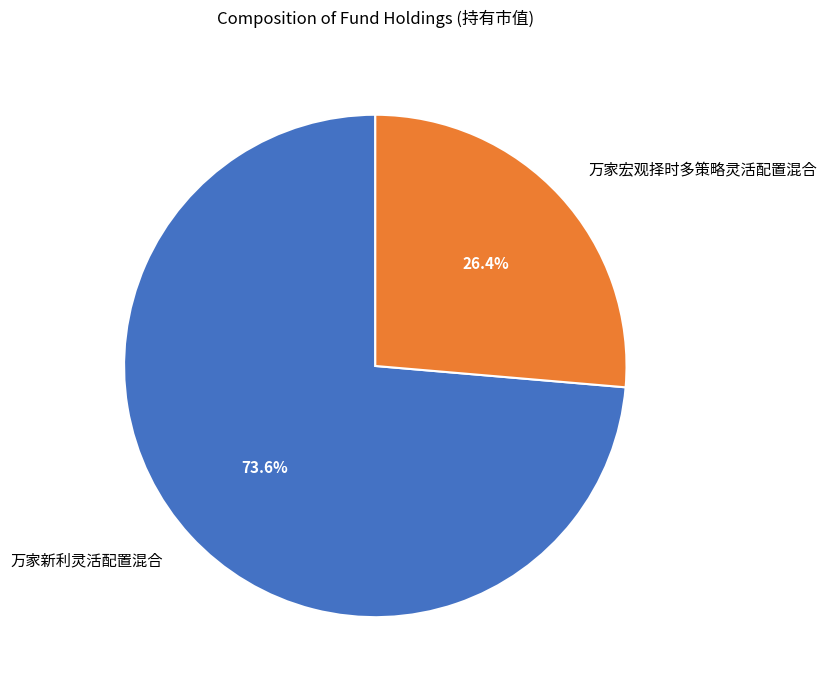

How much of the chart is everything except 万家宏观择时多策略灵活配置混合?

73.6%